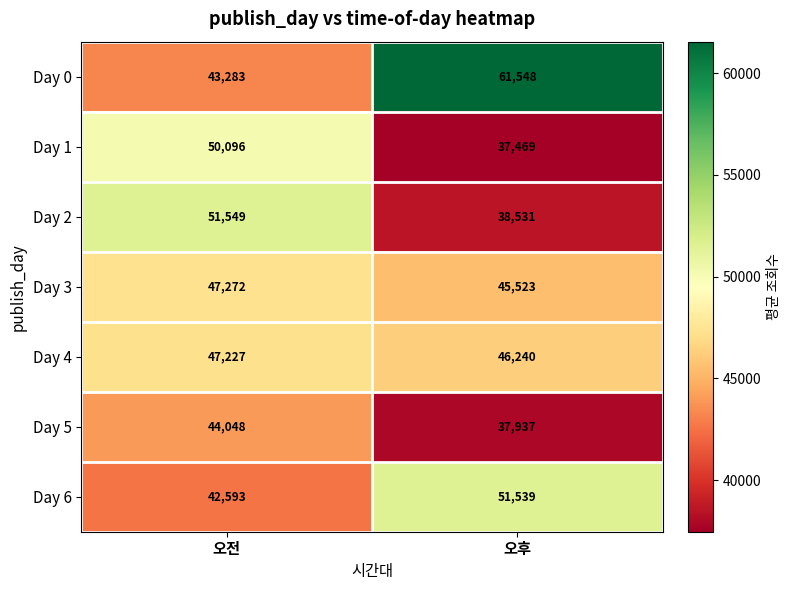

Between 오전 and 오후, which series saw the biggest shift?

Day 0